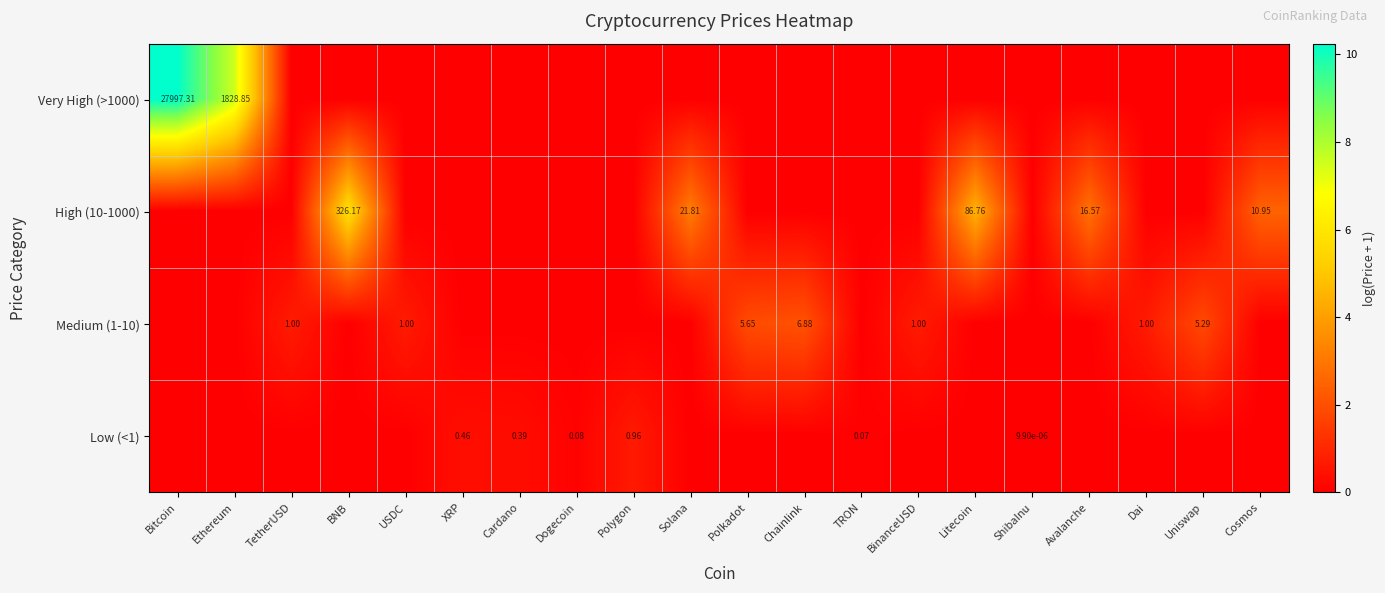

Is the value of Medium (1-10) at USDC greater than the value of High (10-1000) at Cosmos?

No